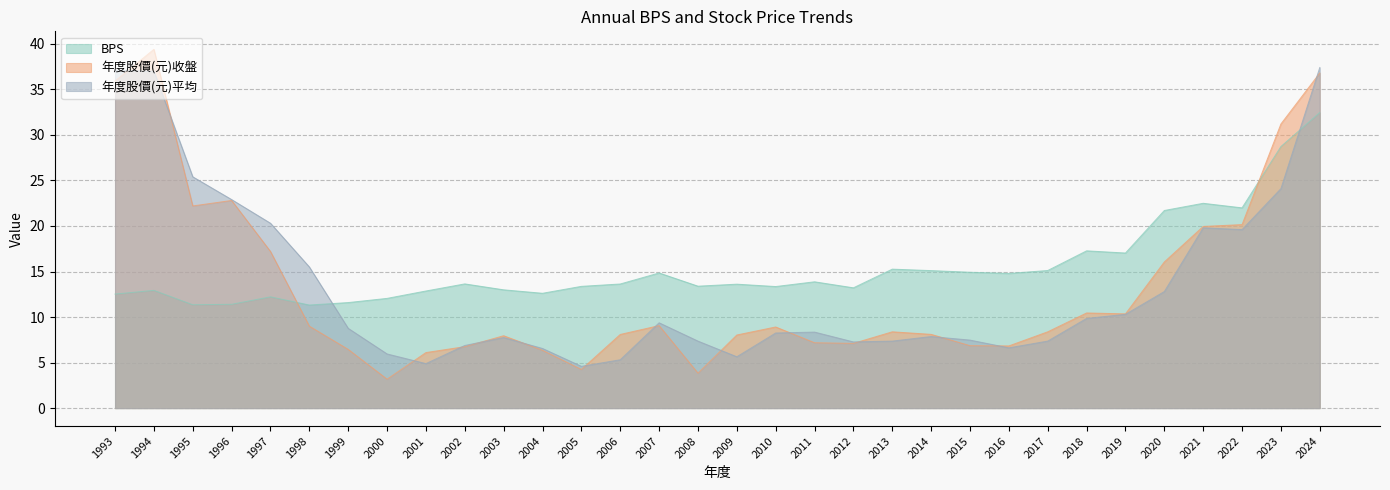

Is it true that BPS equals 18.4 at 1998?

False